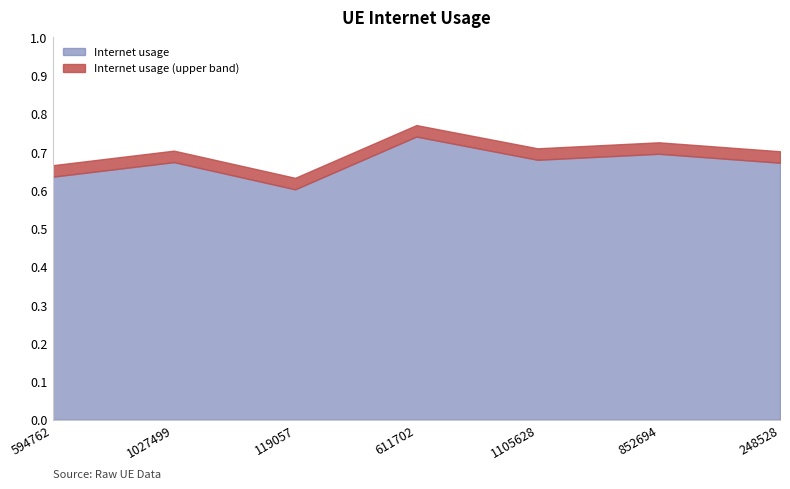

What is the label of the 1st point from the left?

594762